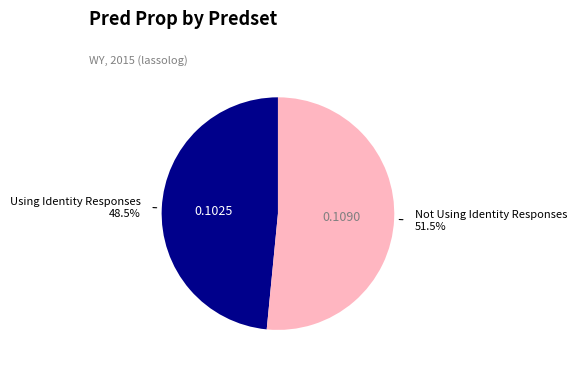

Does any single category account for the majority?

Yes